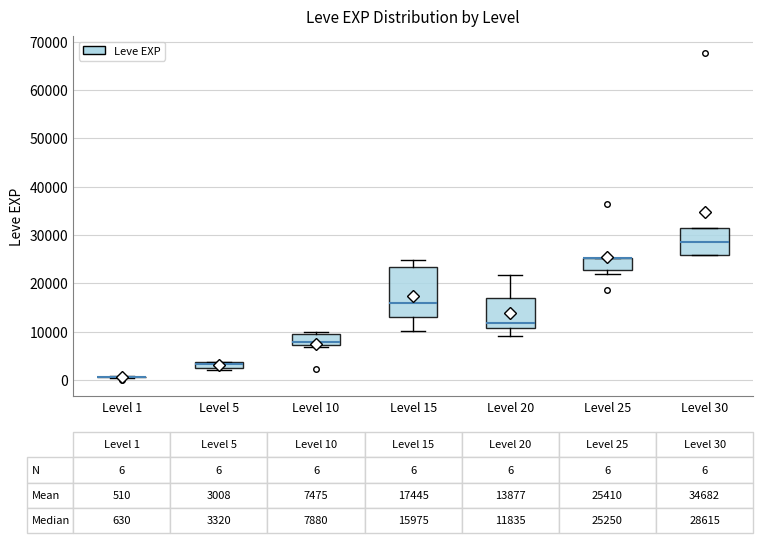

Comparing the boxes themselves (not the whiskers), which one is the tallest?

Level 15